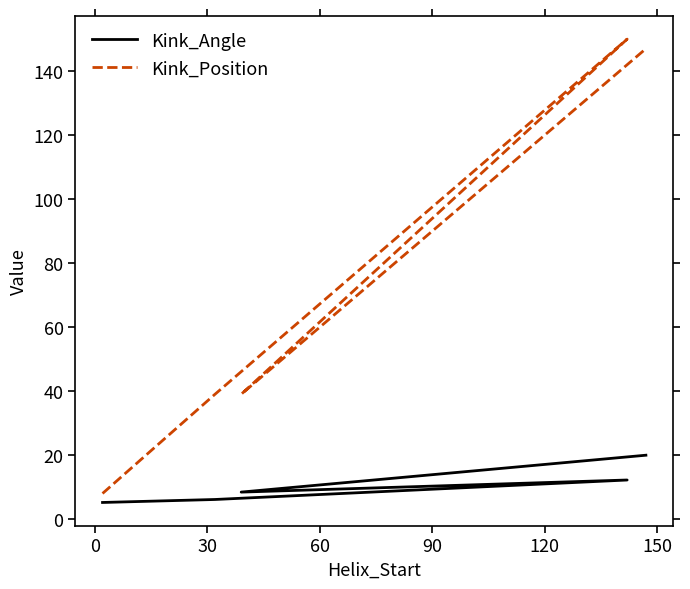

What is the average value of the Kink_Angle series?

10.4